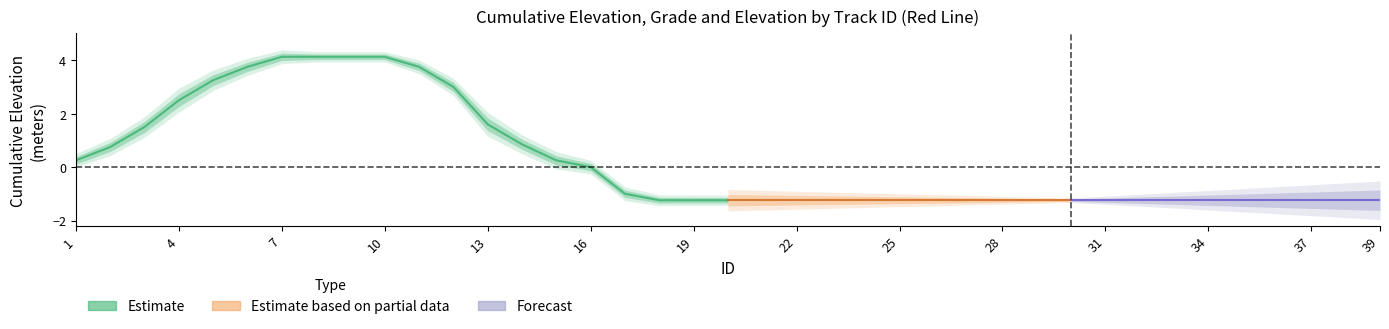

How many data points in Grade are less than 0?

8